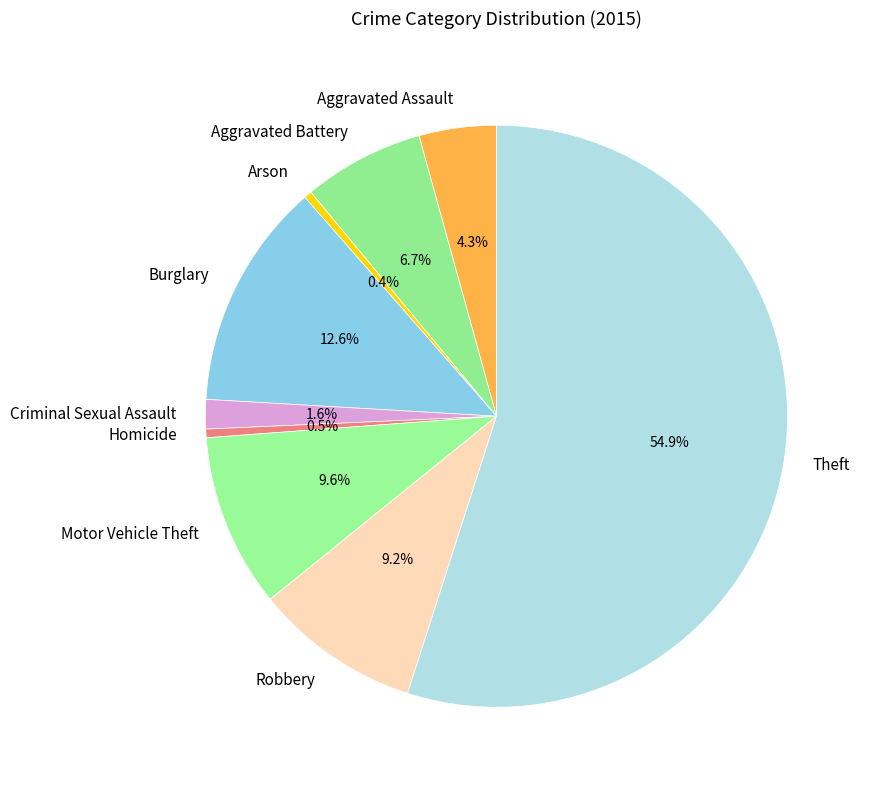

Is it true that Burglary is 7% of the pie?

False